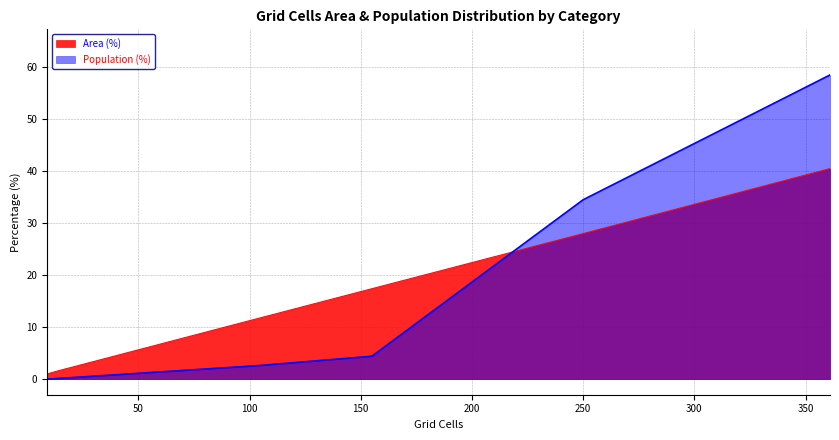

How many values in the Population (%) series exceed 4?

3